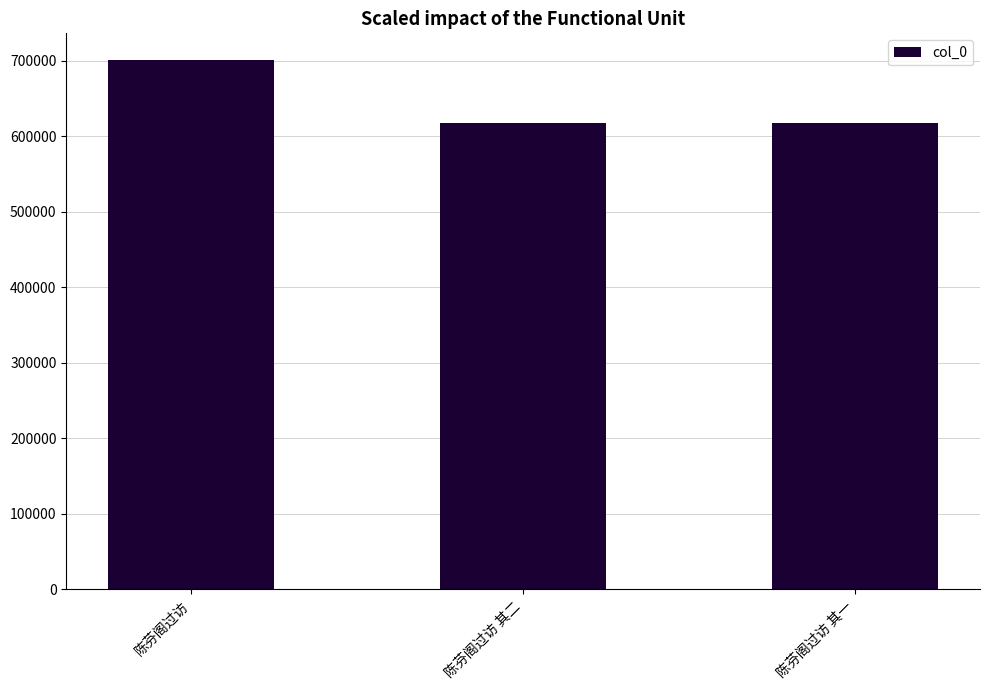

True or false: the data shows 1076284 at 陈芬阁过访.

False